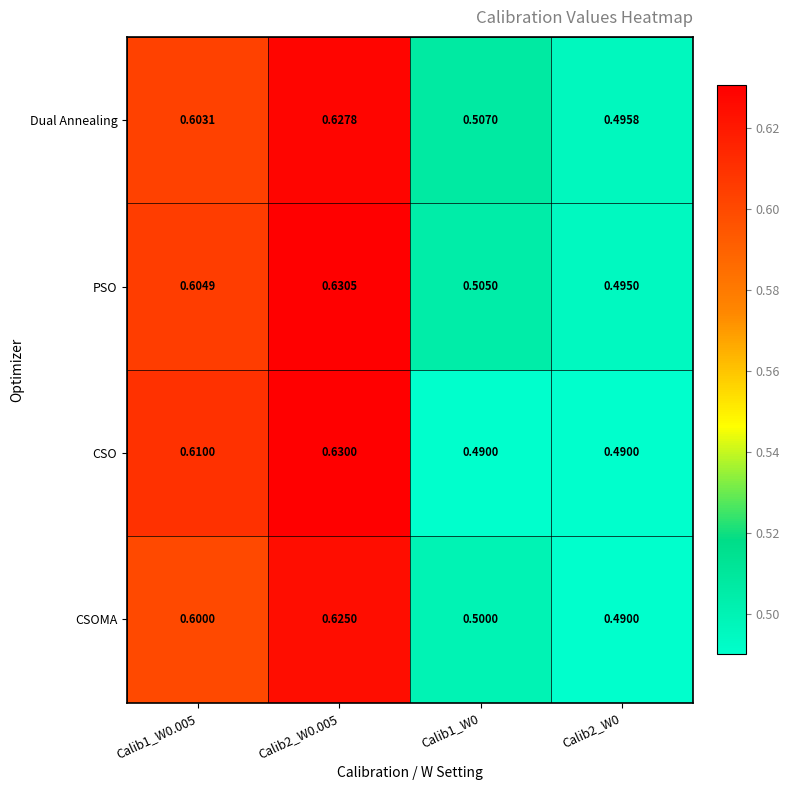

List the series in order of their peak value, highest first.

PSO, CSO, Dual Annealing, CSOMA